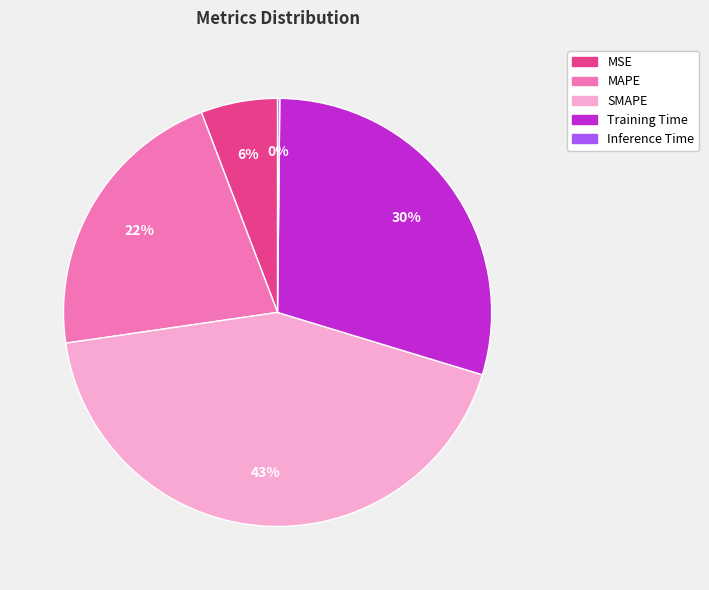

Is SMAPE the majority of the pie?

No